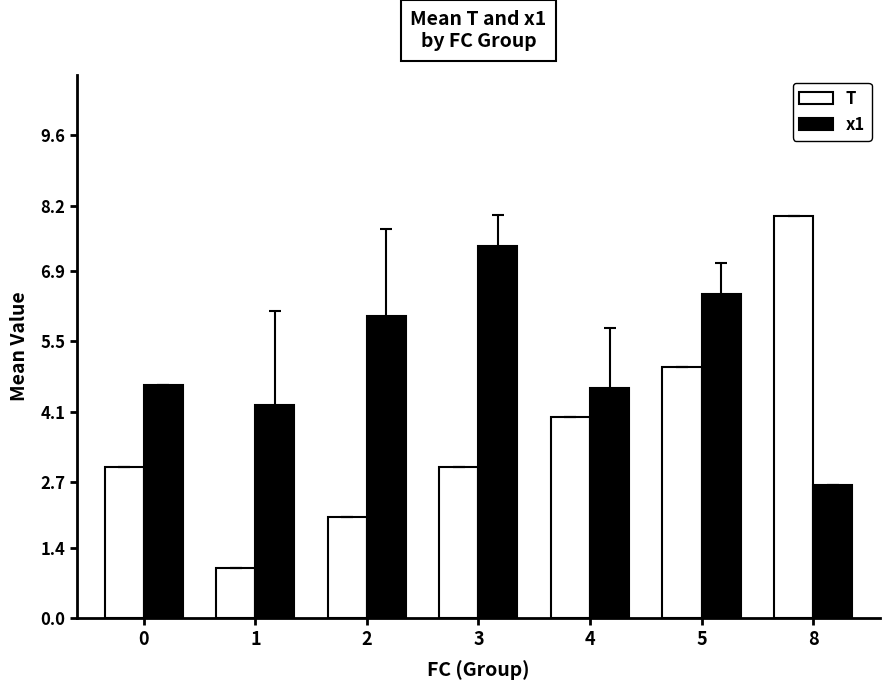

Which series has the largest total across all categories?

x1